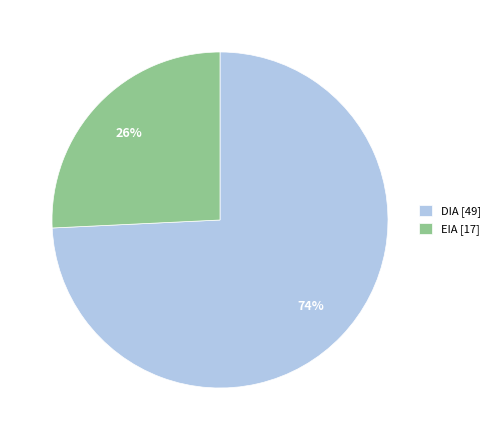

To the nearest percent, what percentage of the pie is EIA?

26%